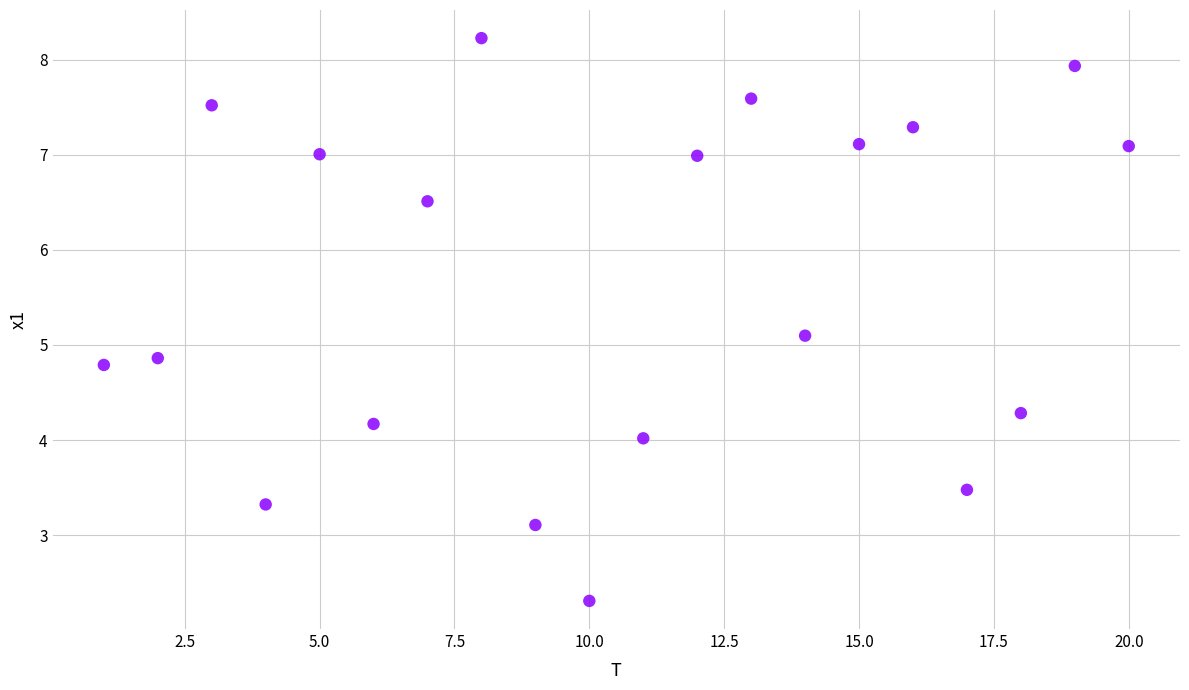

What is the range of Y values (max minus min)?

5.9